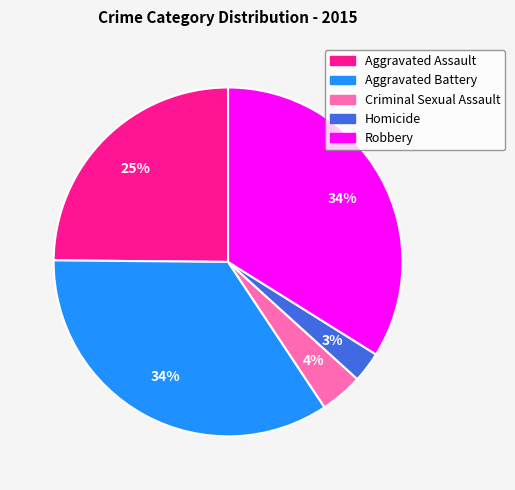

Does any single category account for the majority?

No